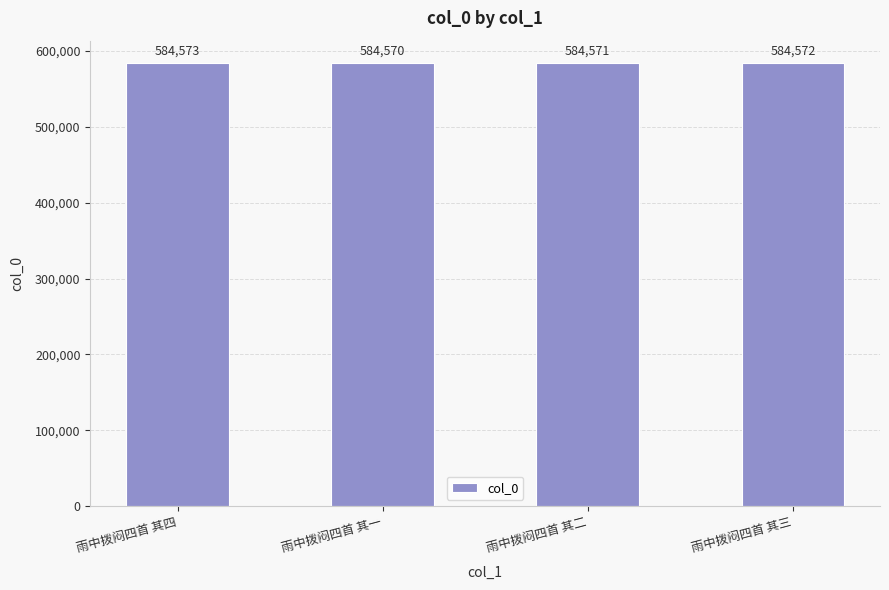

What is the average value?

584572